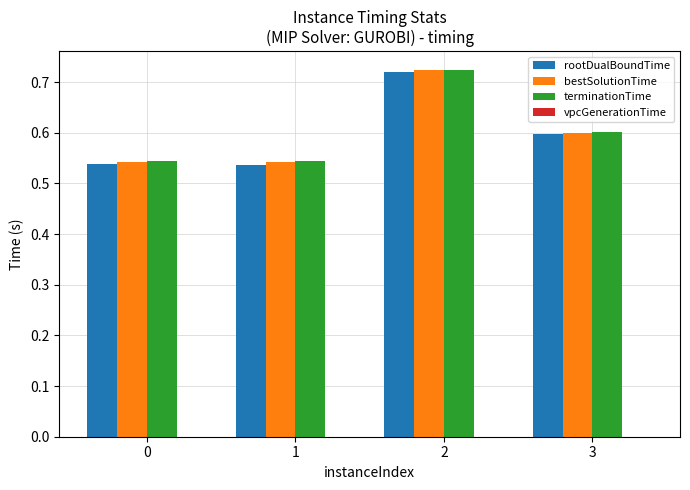

How many groups of bars are there?

4